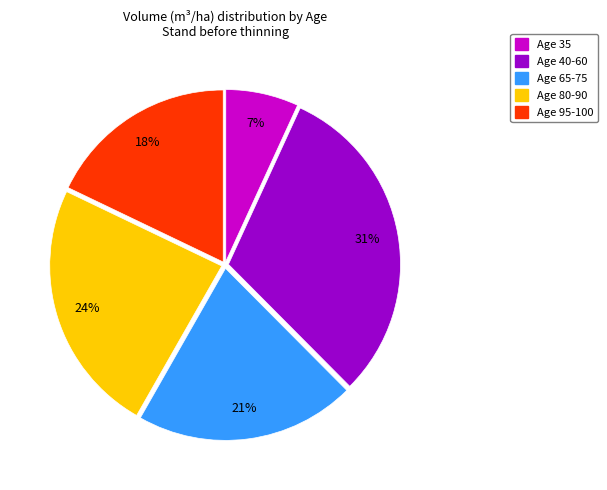

To the nearest percent, what is the difference between the largest and smallest slice percentages?

24%